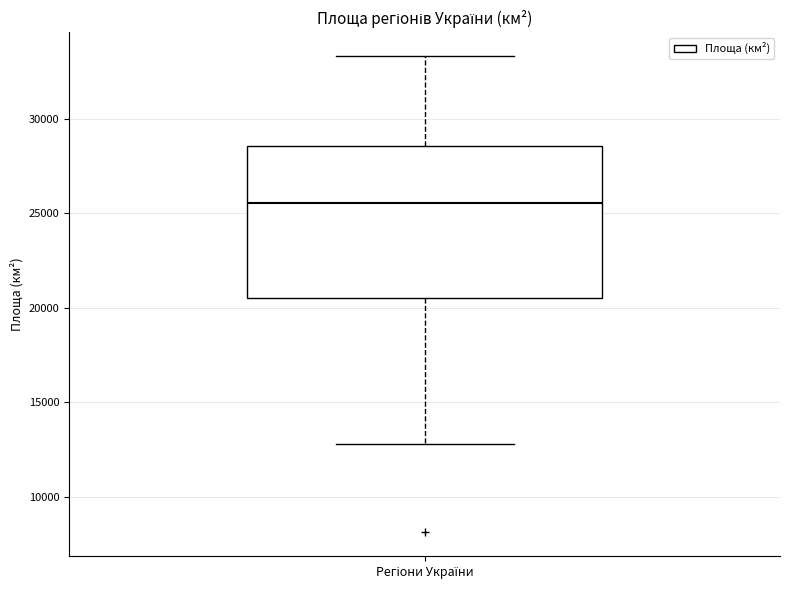

Transcribe this box plot: give where the median line is, the range the box spans, and where the two whiskers end, as read against the y-axis. The values are not printed on the chart, so give them approximately, as read against the axis.

median 25500, box 20500 to 28500, whiskers 13000 to 33500